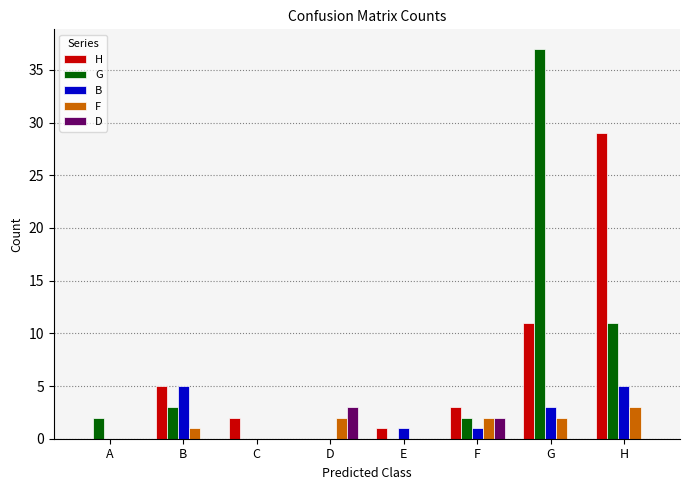

Count the number of data series in this chart.

5